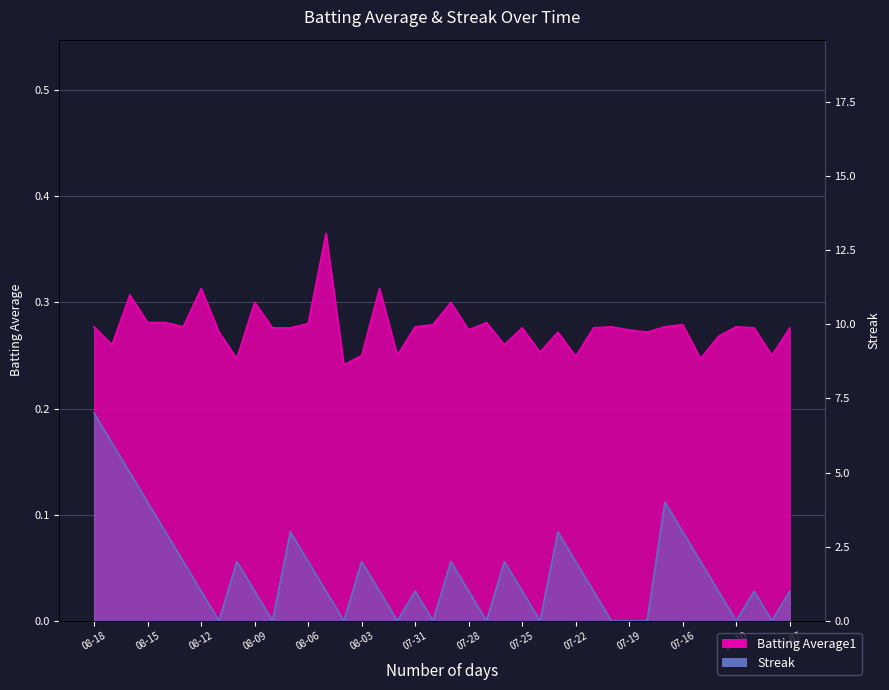

At which category is the sum across all series the highest?

08-18